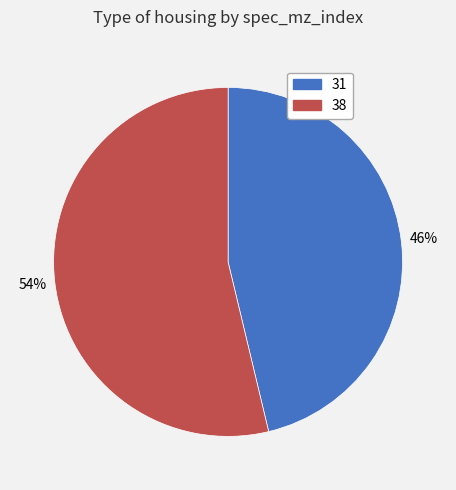

To the nearest percent, what portion does 31 represent?

46%